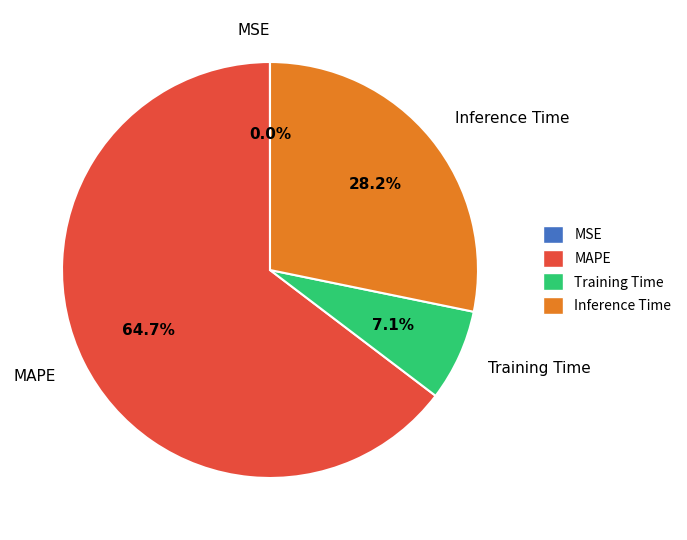

What portion of the pie excludes MAPE?

35.3%